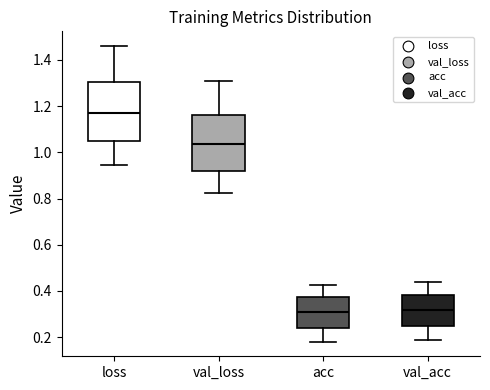

Reading left to right, transcribe this box plot: for each box, give where its median line is, the range the box spans, and where its two whiskers end, as read against the y-axis. The values are not printed on the chart, so give them approximately, as read against the axis.

loss: median 1.18, box 1.04 to 1.30, whiskers 0.94 to 1.46
val_loss: median 1.04, box 0.92 to 1.16, whiskers 0.82 to 1.32
acc: median 0.30, box 0.24 to 0.38, whiskers 0.18 to 0.42
val_acc: median 0.32, box 0.24 to 0.38, whiskers 0.18 to 0.44